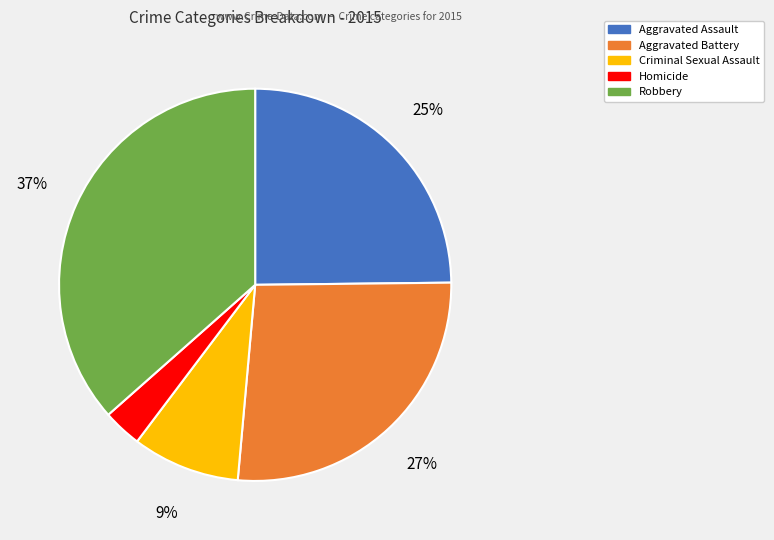

Count the number of slices in the pie.

5